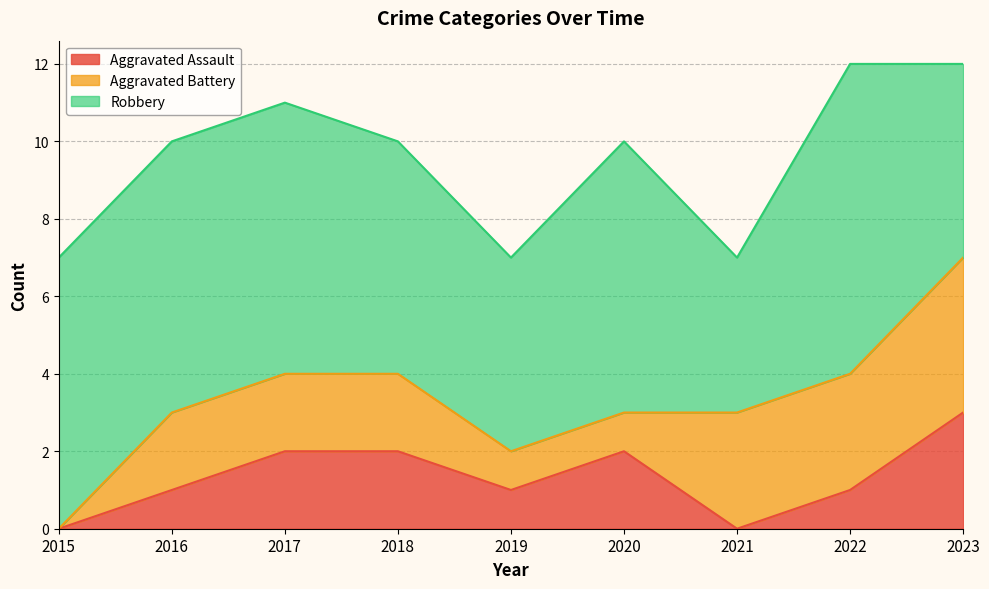

True or false: Aggravated Assault and Robbery cross at least once.

False